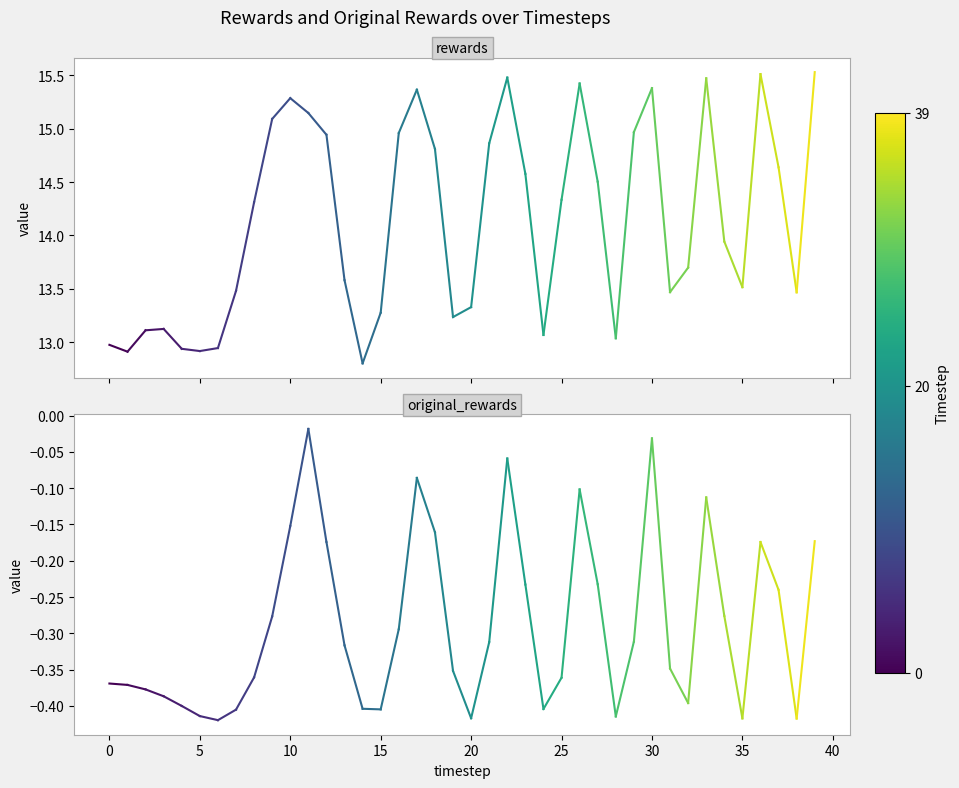

Which series has the largest total across all categories?

rewards